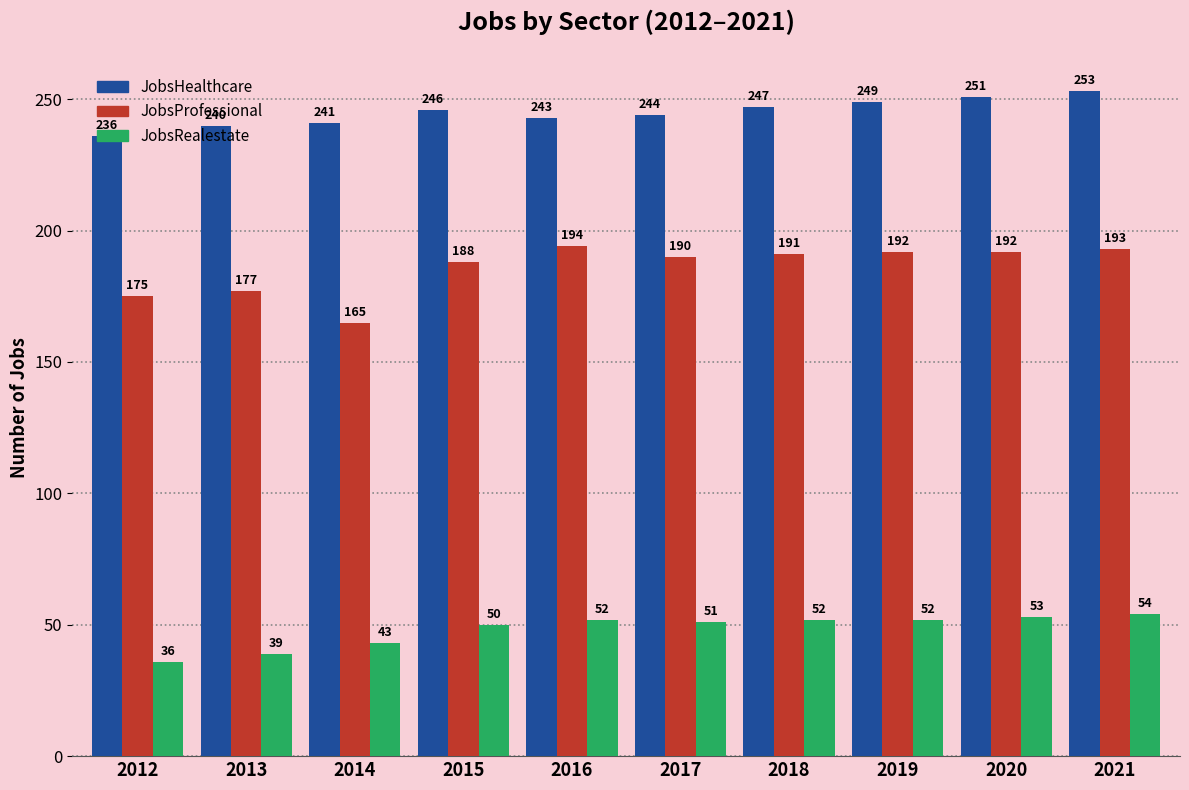

What is the difference between the maximum and second lowest values in the JobsProfessional series?

19